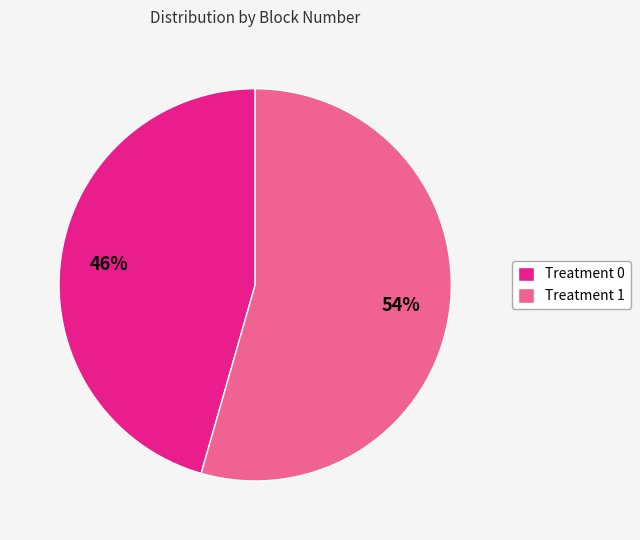

Between Treatment 0 and Treatment 1, which is larger?

Treatment 1